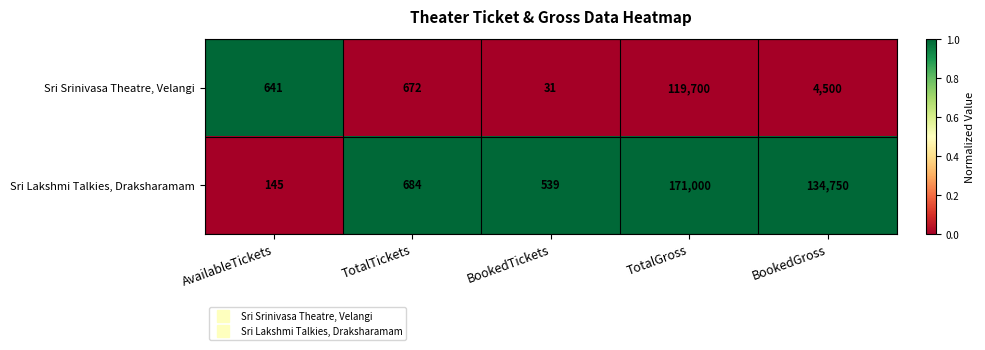

Which series has the largest total across all categories?

Sri Lakshmi Talkies, Draksharamam